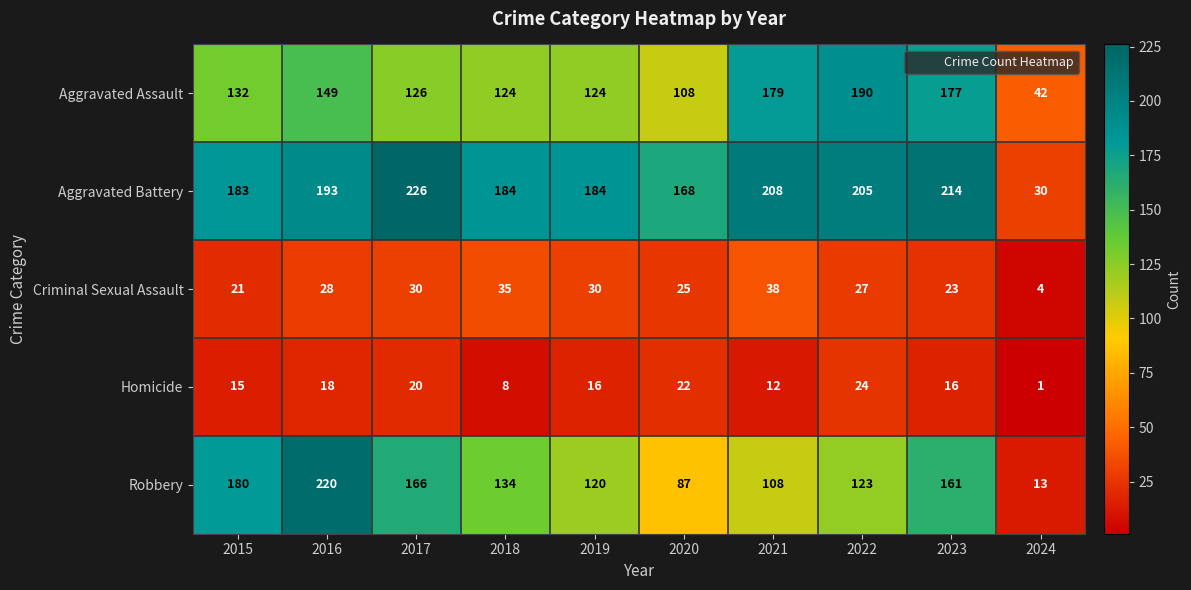

What is the total value across all series at 2021?

545